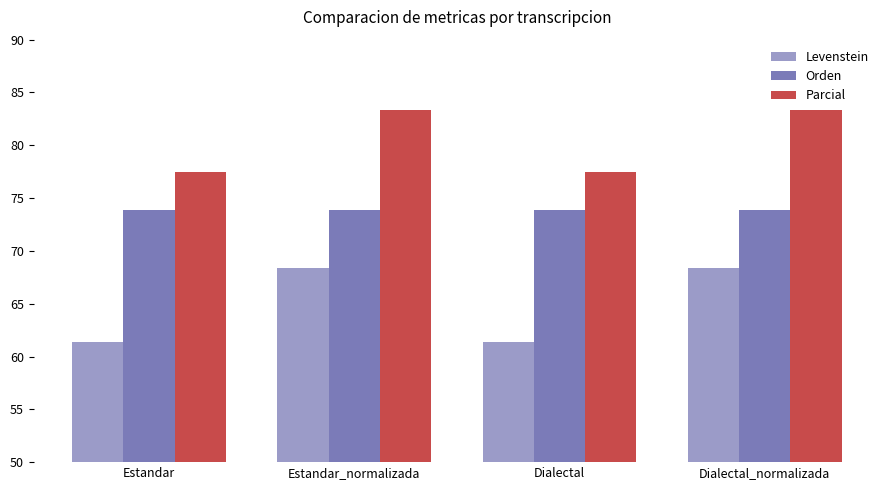

The Parcial series shows 77.5 at Dialectal. True or false?

True